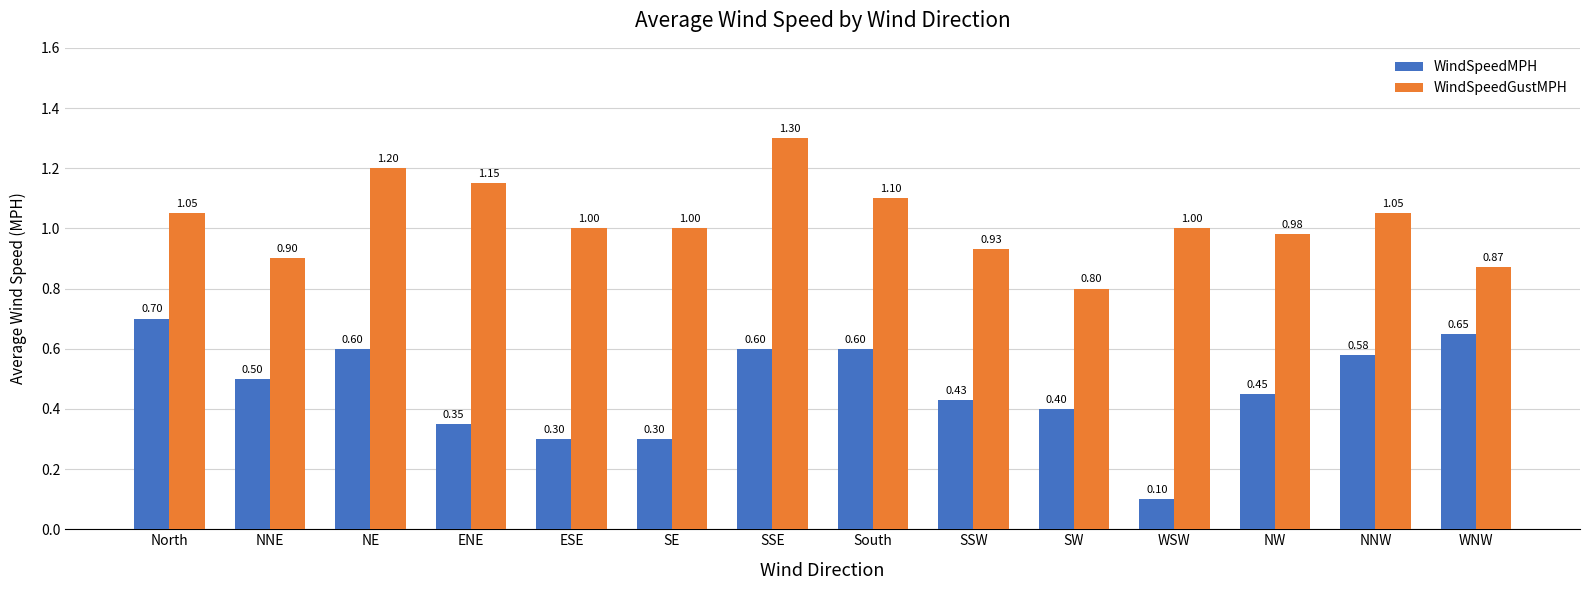

What position from the left is WSW?

11